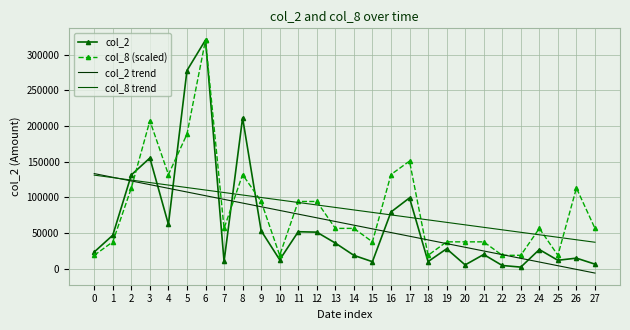

Which series has the largest total across all categories?

col_8 trend